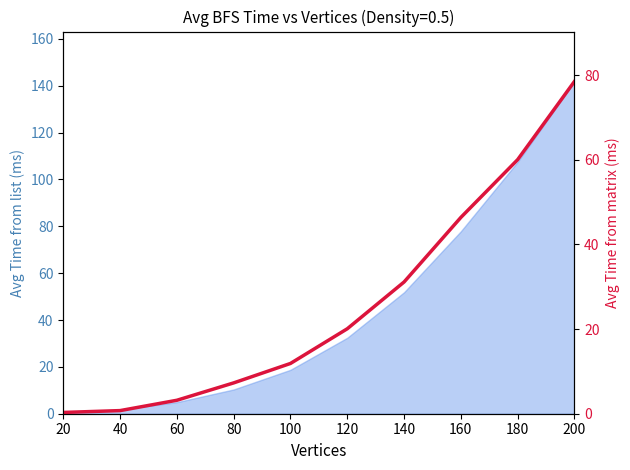

Reading left to right, list all the values displayed in this chart.

0.3	0.7	3.2	7.3	11.9	20.1	31.1	46.4	60.0	78.5